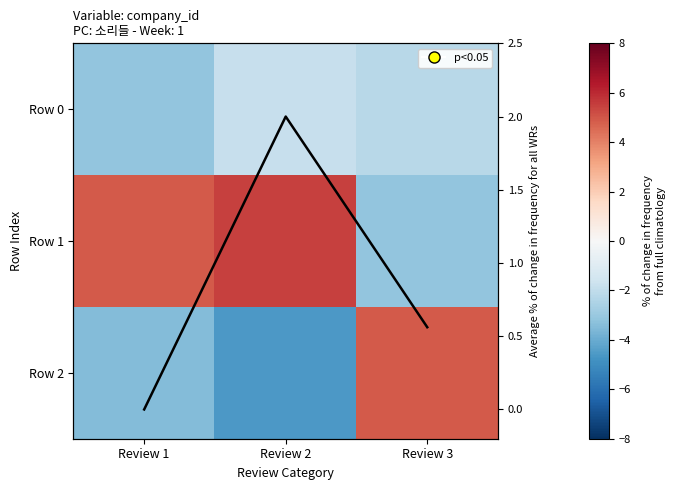

At Review 2, list the series in order from smallest to largest.

Row 2, Row 0, avg, Row 1